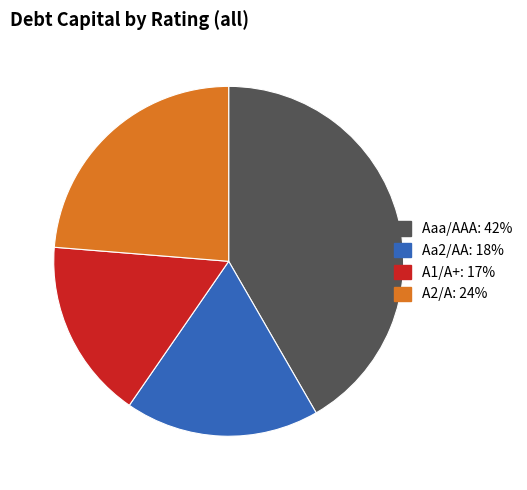

Combined, do A2/A and Aa2/AA account for over 50%?

No